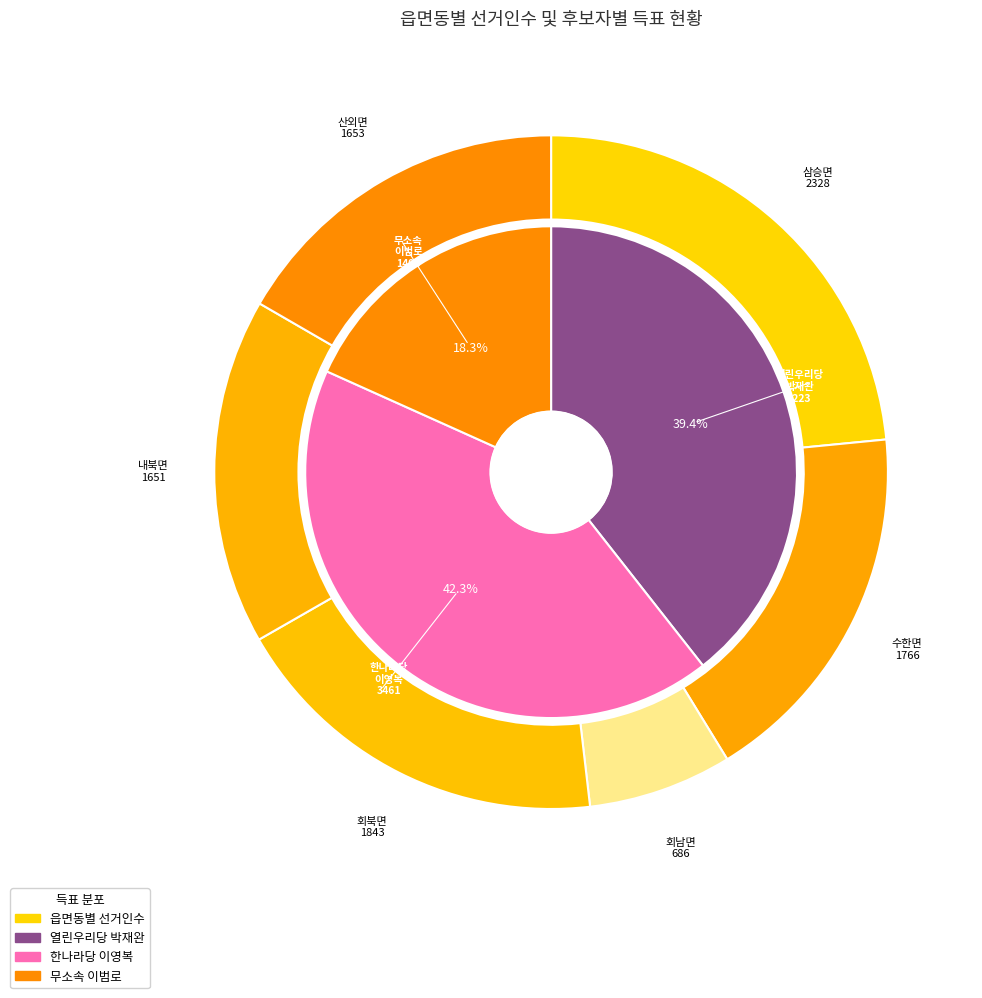

To the nearest percent, what percentage of the pie is 회북면?

19%